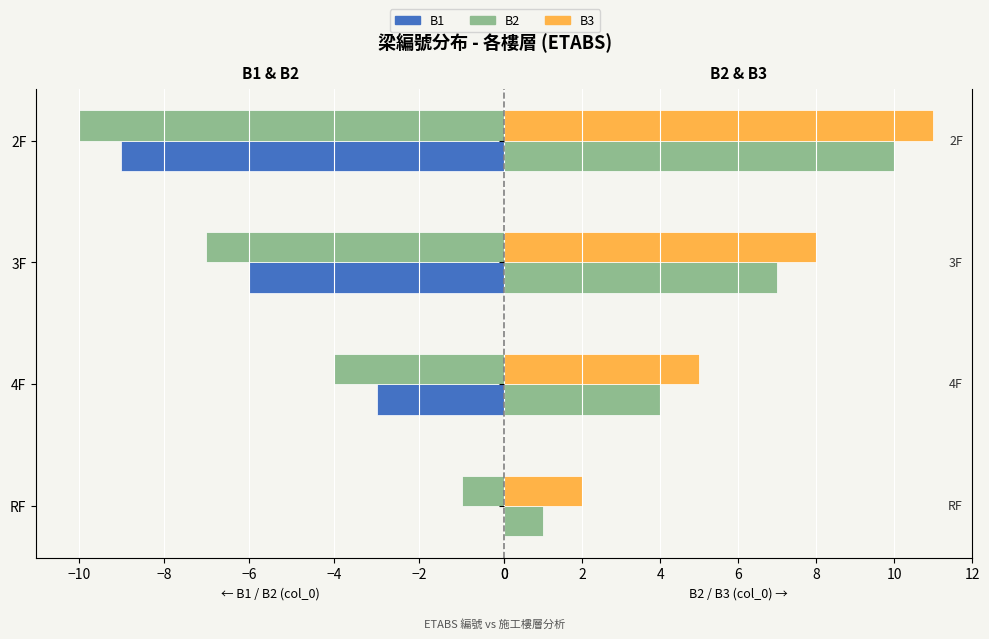

What is the difference between the maximum and minimum values in the B2 series?

9